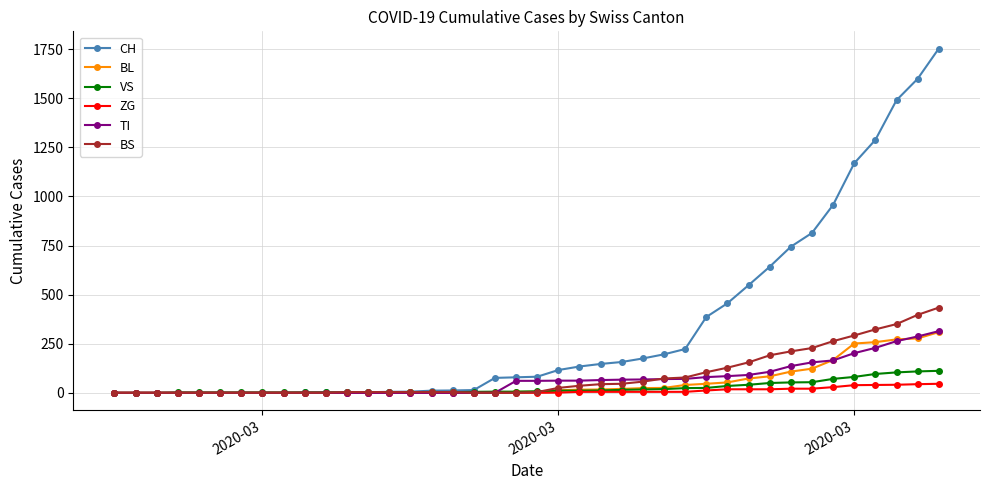

Does the chart have visible grid lines?

Yes